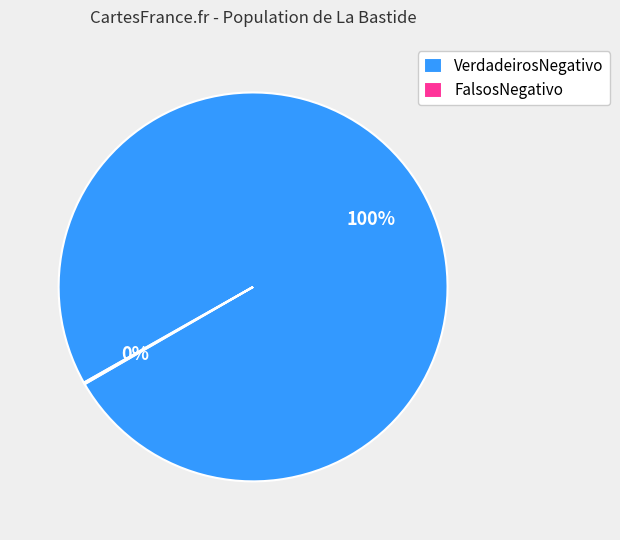

Is it true that VerdadeirosNegativo is 87% of the pie?

False